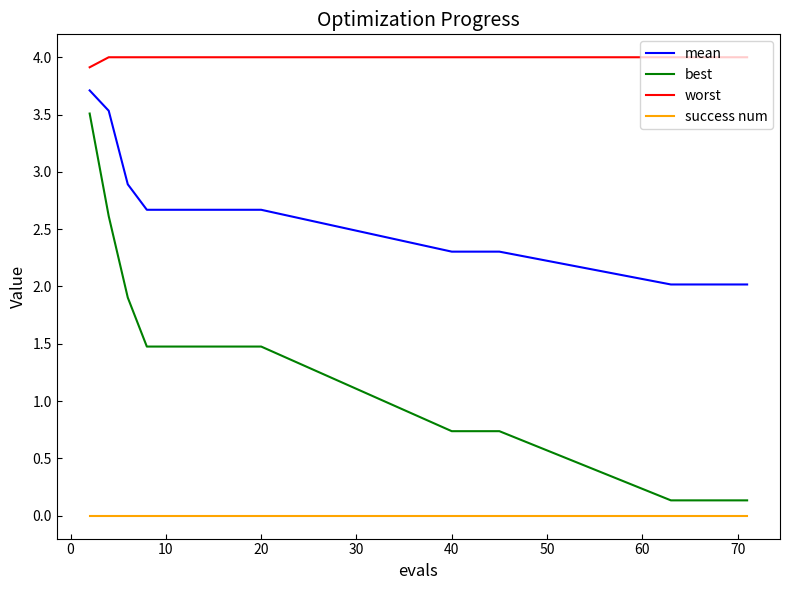

Reading right to left, what are all the values shown in this chart?

mean: 2.0	2.0	2.0	2.0	2.0	2.3	2.3	2.3	2.3	2.7	2.7	2.7	2.7	2.7	2.7	2.7	2.9	3.5	3.7
best: 0.1	0.1	0.1	0.1	0.1	0.7	0.7	0.7	0.7	1.5	1.5	1.5	1.5	1.5	1.5	1.5	1.9	2.6	3.5
worst: 4.0	4.0	4.0	4.0	4.0	4.0	4.0	4.0	4.0	4.0	4.0	4.0	4.0	4.0	4.0	4.0	4.0	4.0	3.9
success num: 0.0	0.0	0.0	0.0	0.0	0.0	0.0	0.0	0.0	0.0	0.0	0.0	0.0	0.0	0.0	0.0	0.0	0.0	0.0